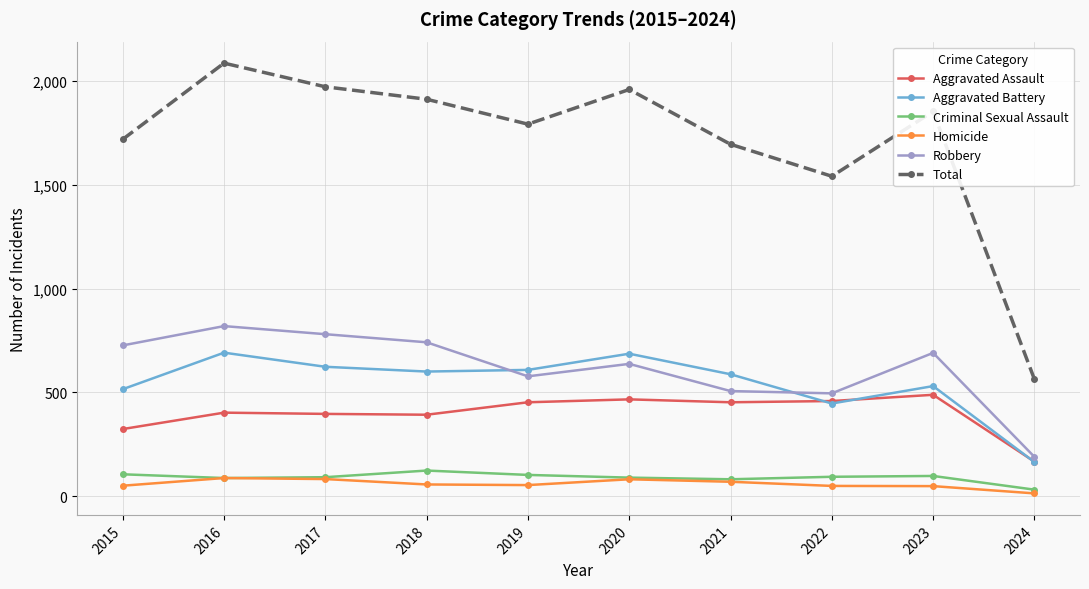

Is it true that Total equals 1972 at 2017?

True